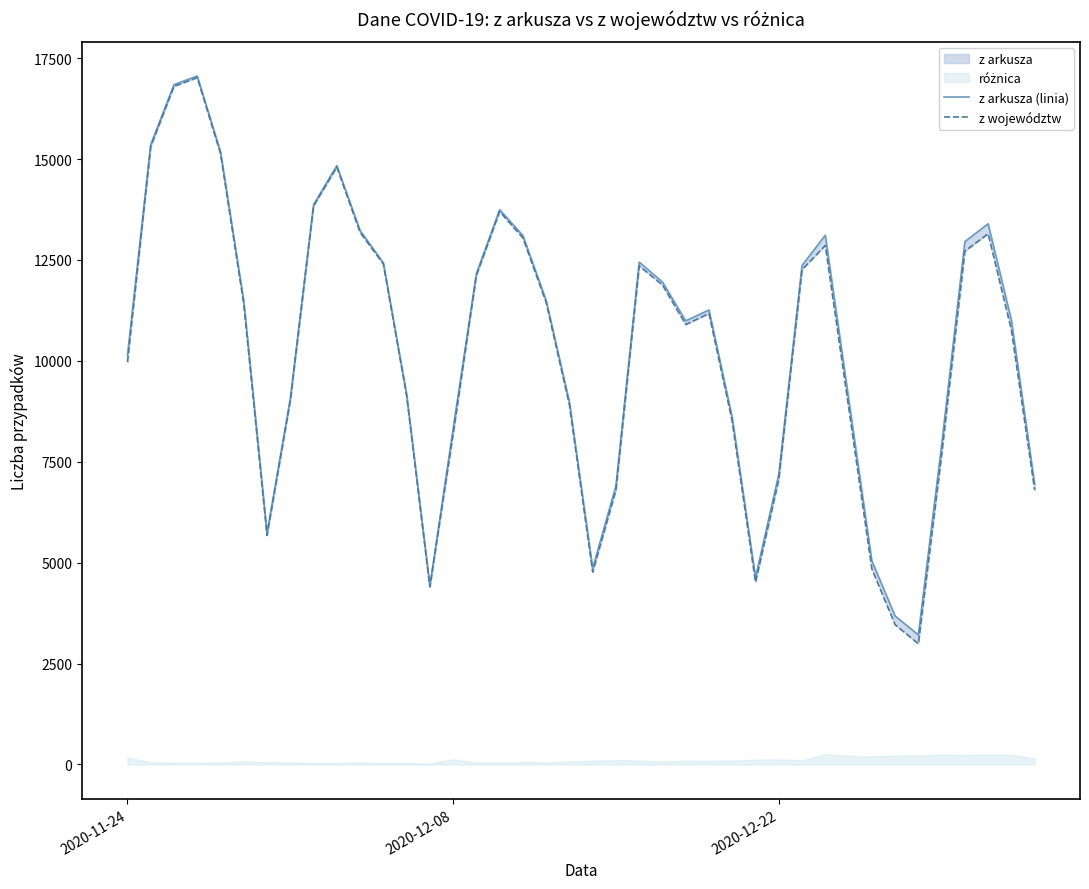

True or false: z arkusza (linia) and z województw intersect in this chart.

False